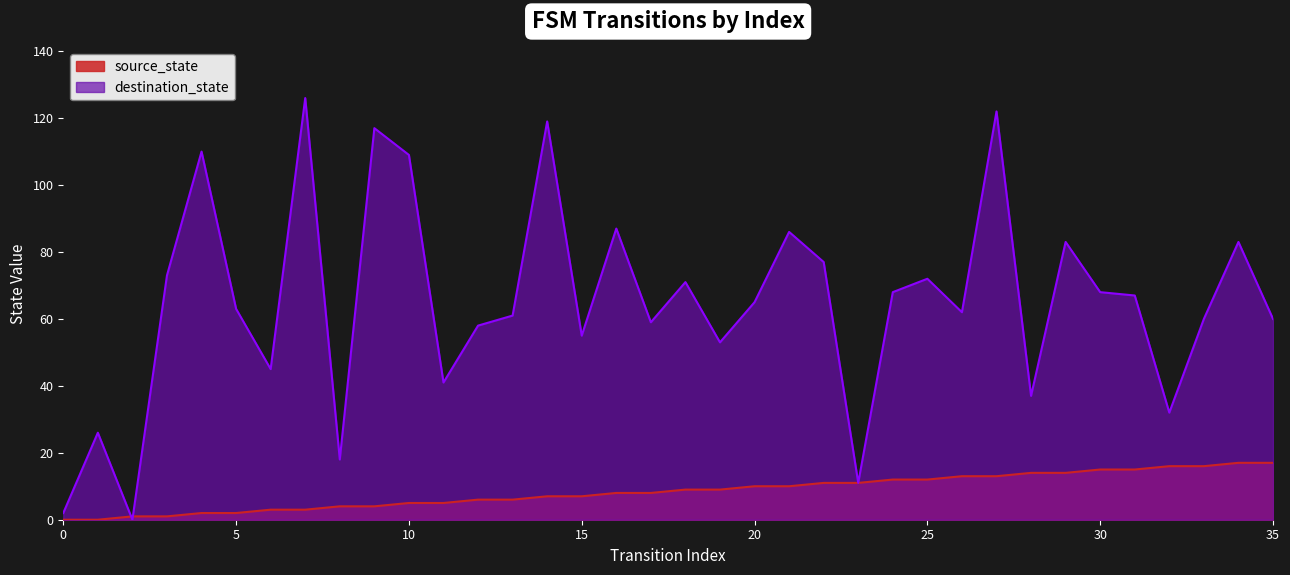

Where does the destination_state series first go above 65?

3